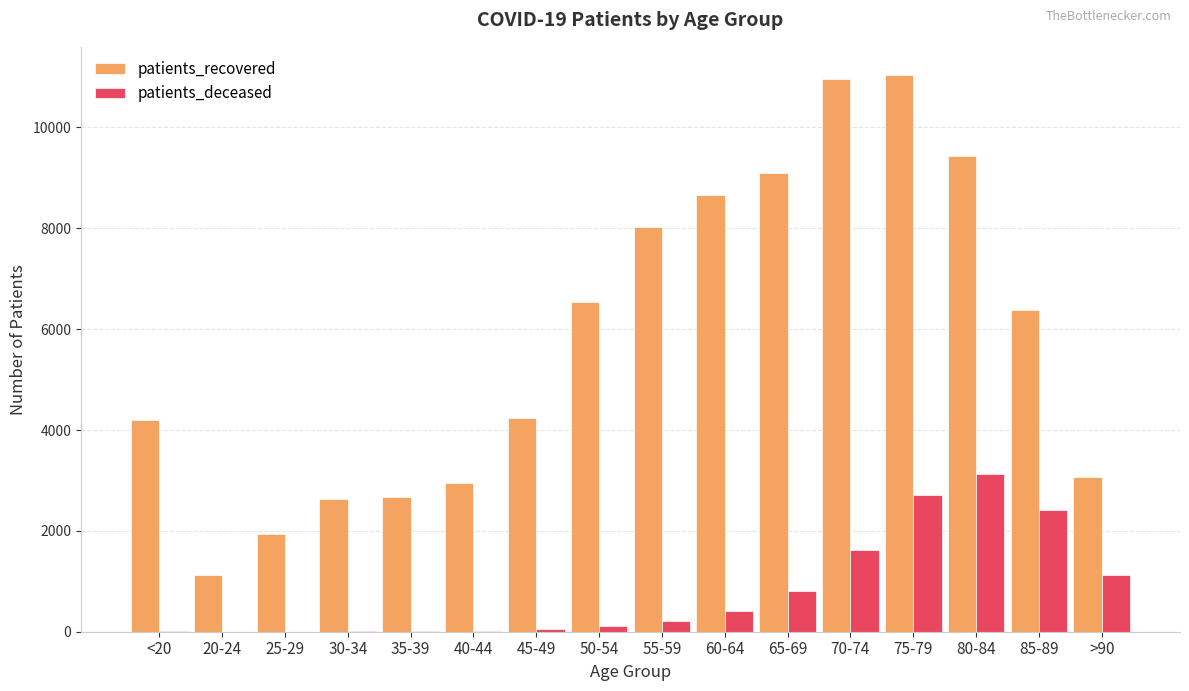

Does the chart contain stacked bars?

No